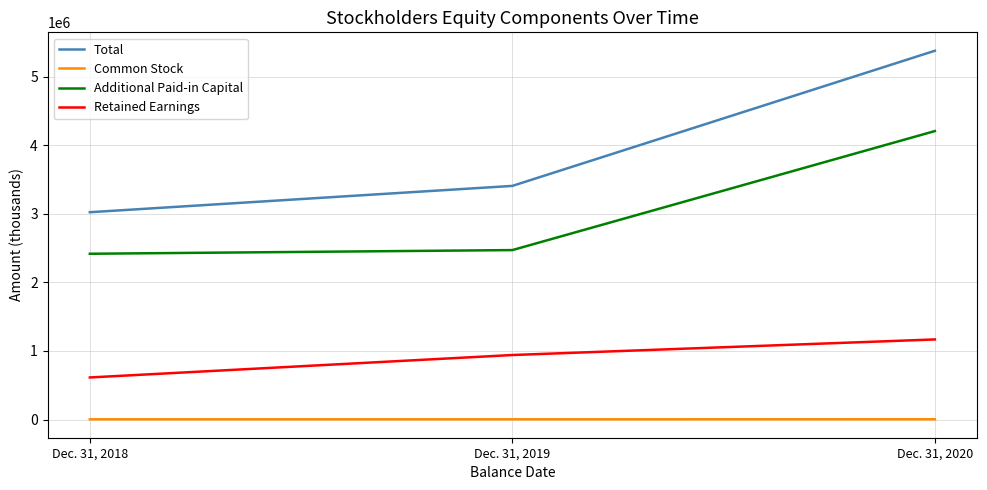

What is the sum of all Retained Earnings values?

2721530